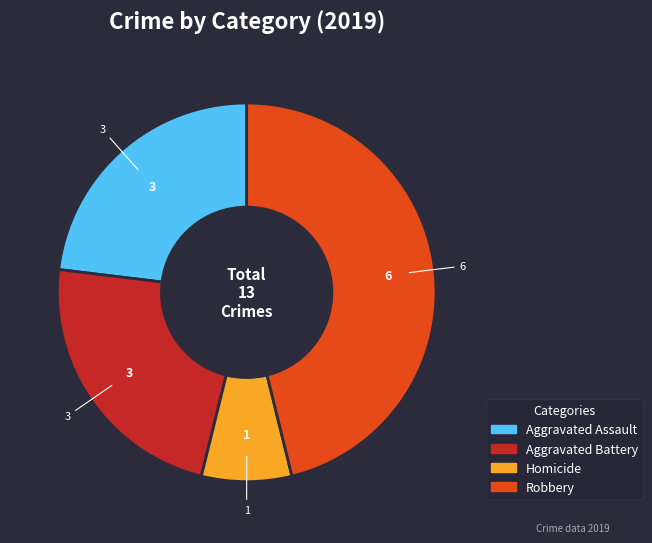

Is there any slice that represents more than half of the pie?

No